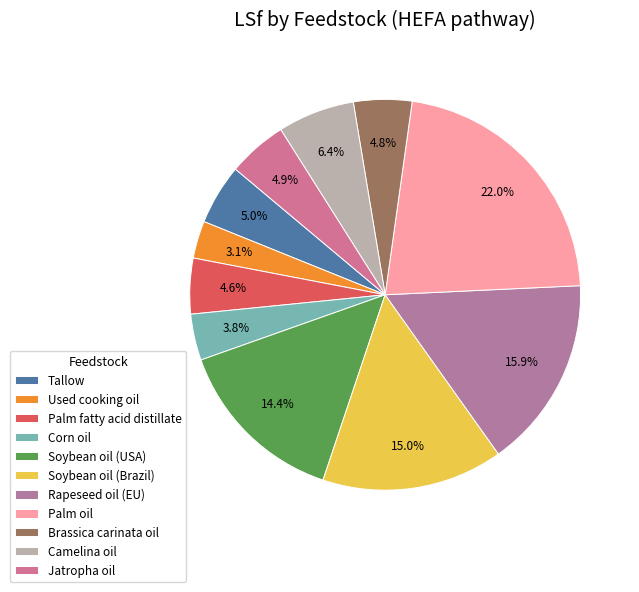

Is it true that Brassica carinata oil is 13% of the pie?

False